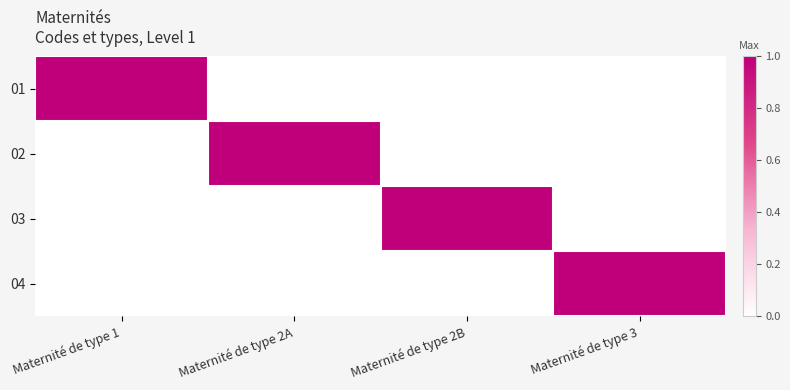

How many distinct data groups are displayed?

4